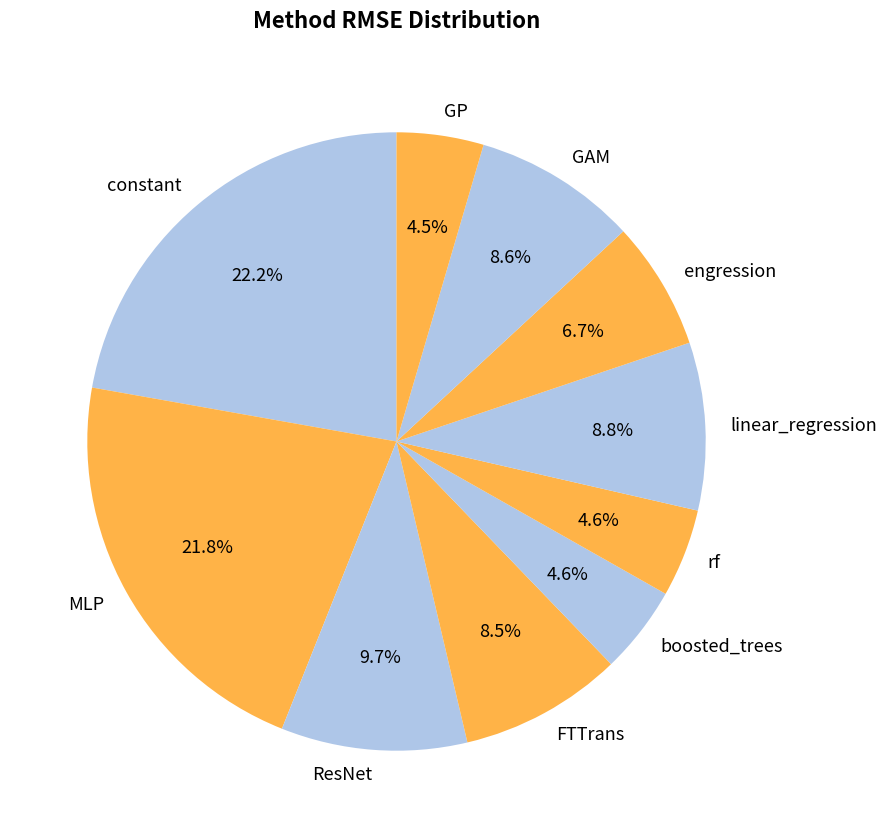

Is it true that boosted_trees is 5% of the pie?

True